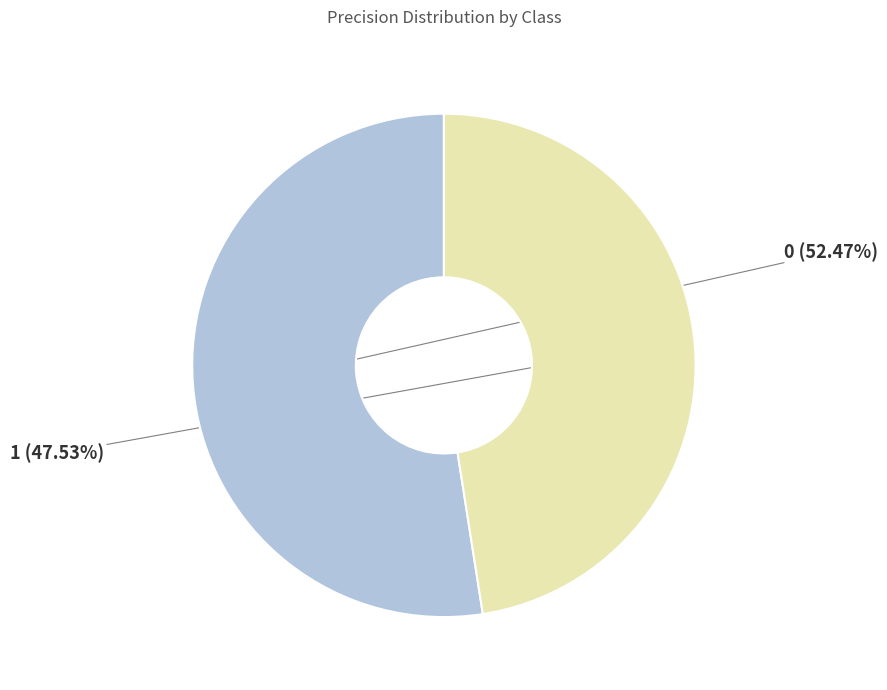

Does any single category account for the majority?

Yes